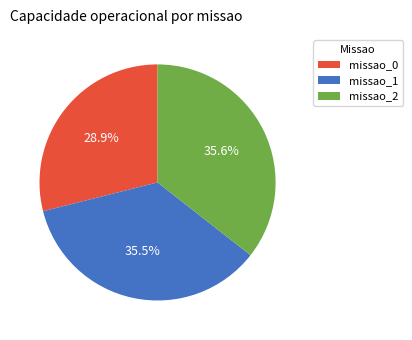

Which category has the smallest portion of the pie?

missao_0